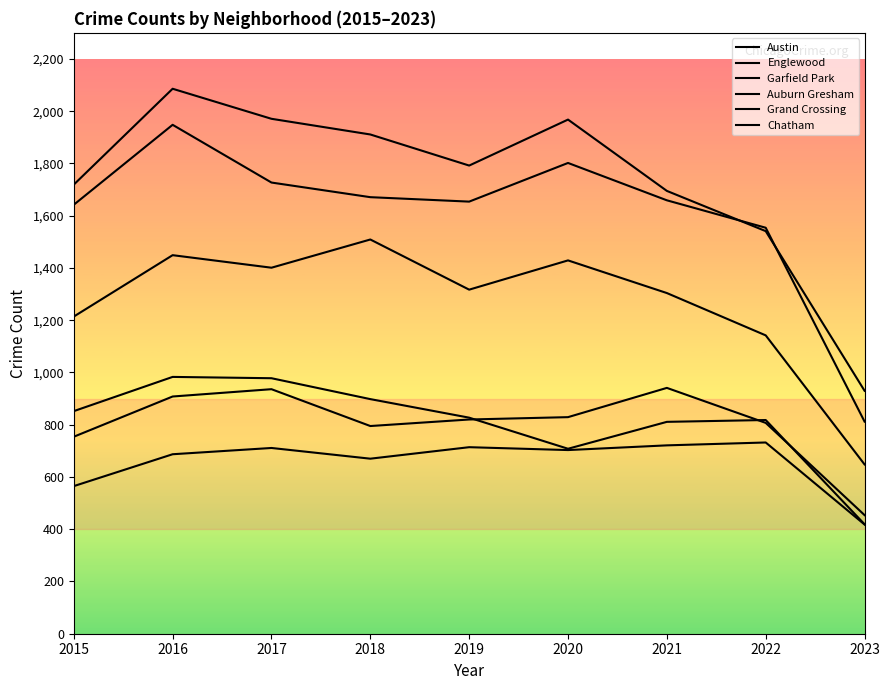

Is this an area chart (filled region under the line)?

No